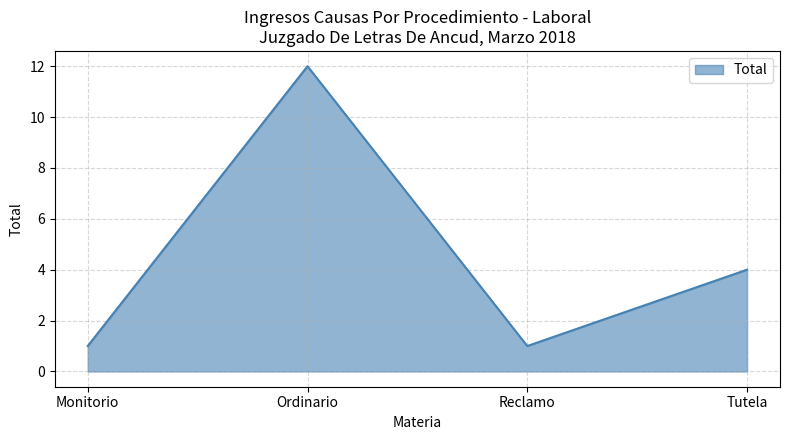

How many lines are shown in the chart?

1